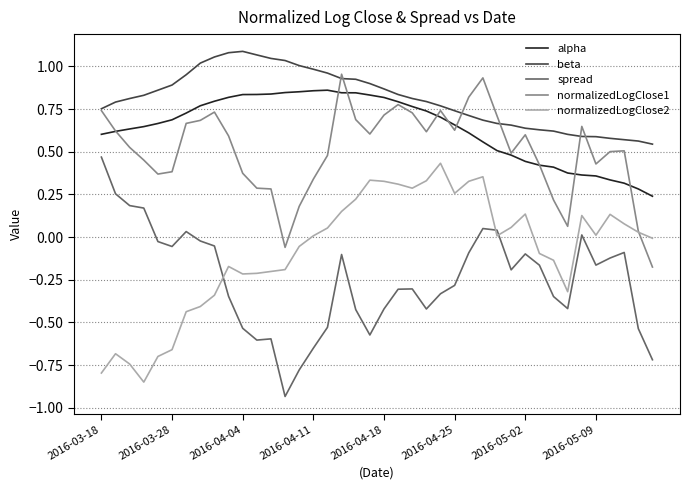

True or false: spread and alpha intersect in this chart.

False